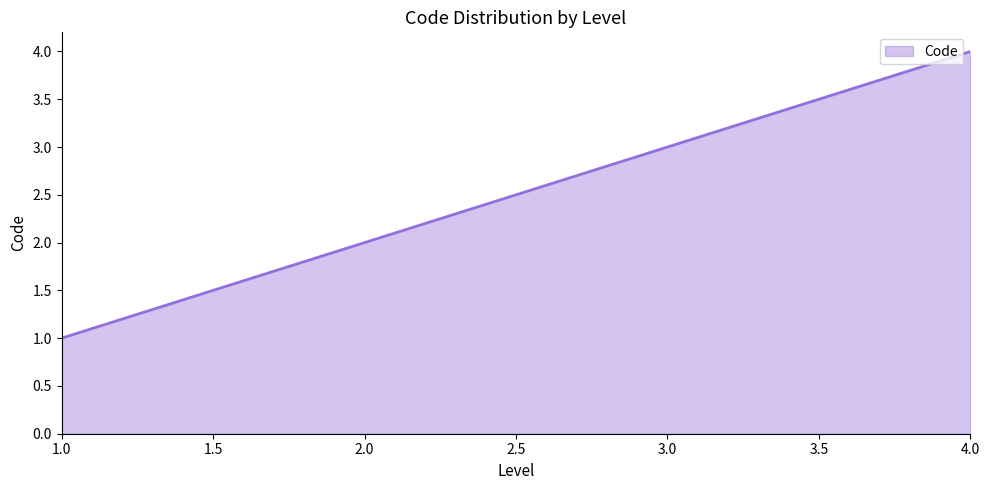

What is the maximum value shown in the chart?

4.0